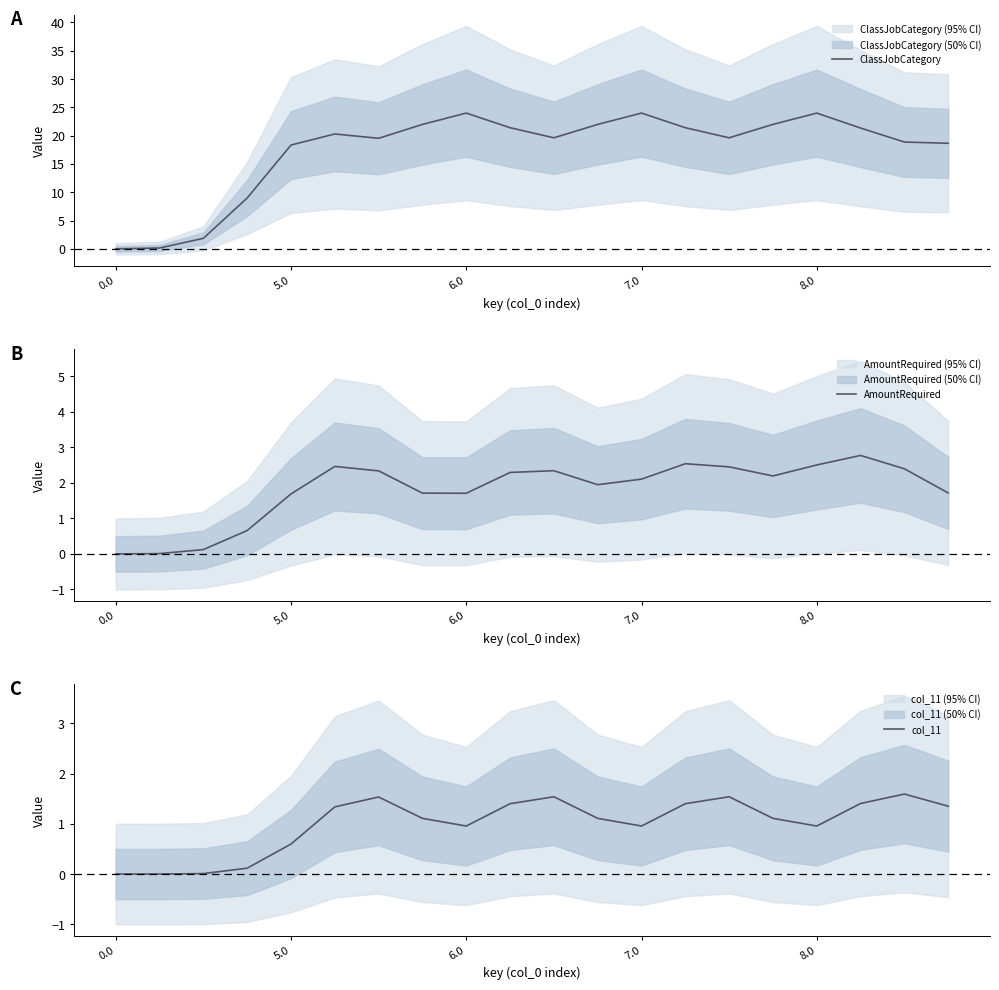

What is the value of the col_11 point at the 19th from the left?

1.6